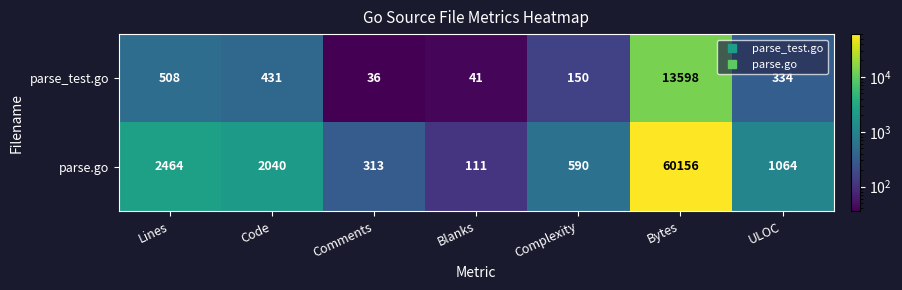

What is the difference between the second highest and second lowest values in the parse.go series?

2151